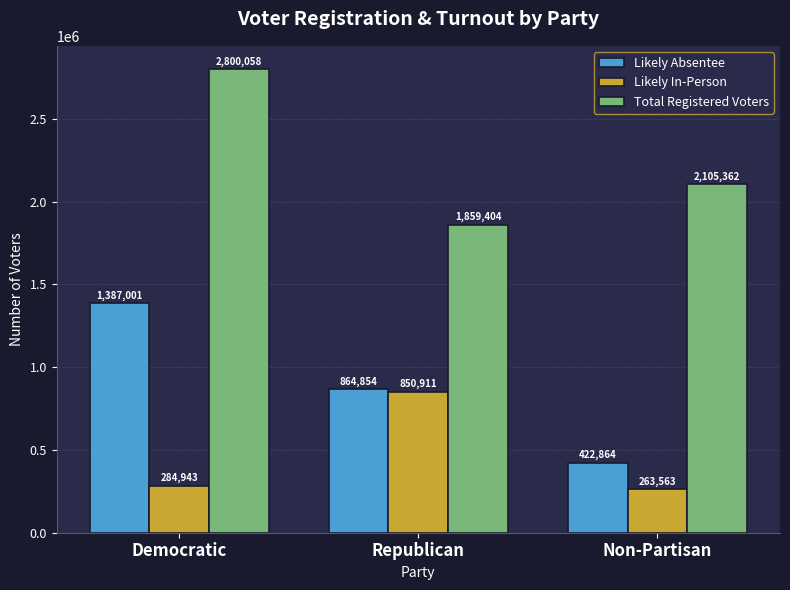

What value does the Likely Absentee series have at Democratic?

1387001